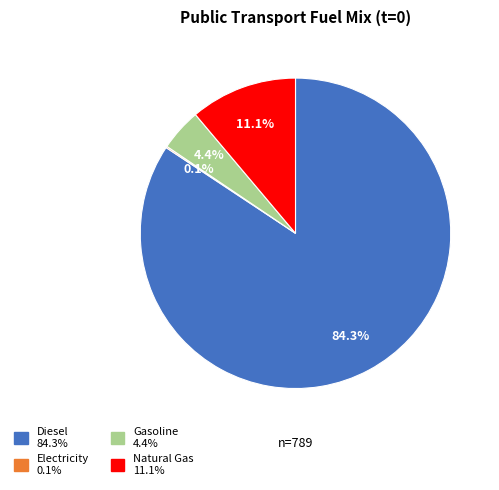

To the nearest percent, what is the difference between the largest and smallest slice percentages?

84%